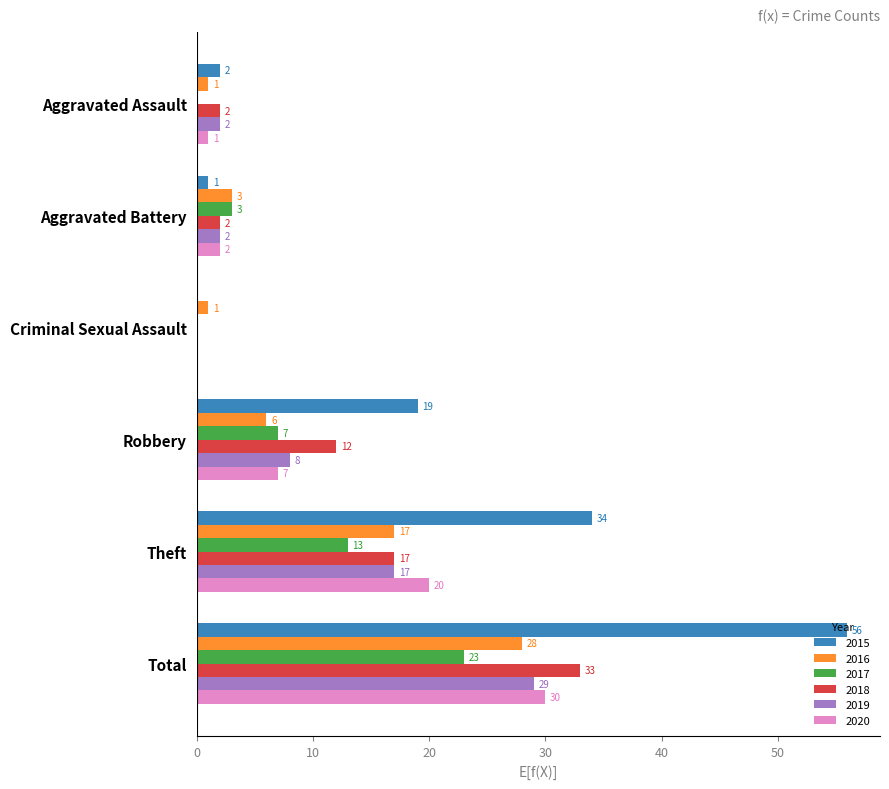

How many categories are shown in the chart?

6